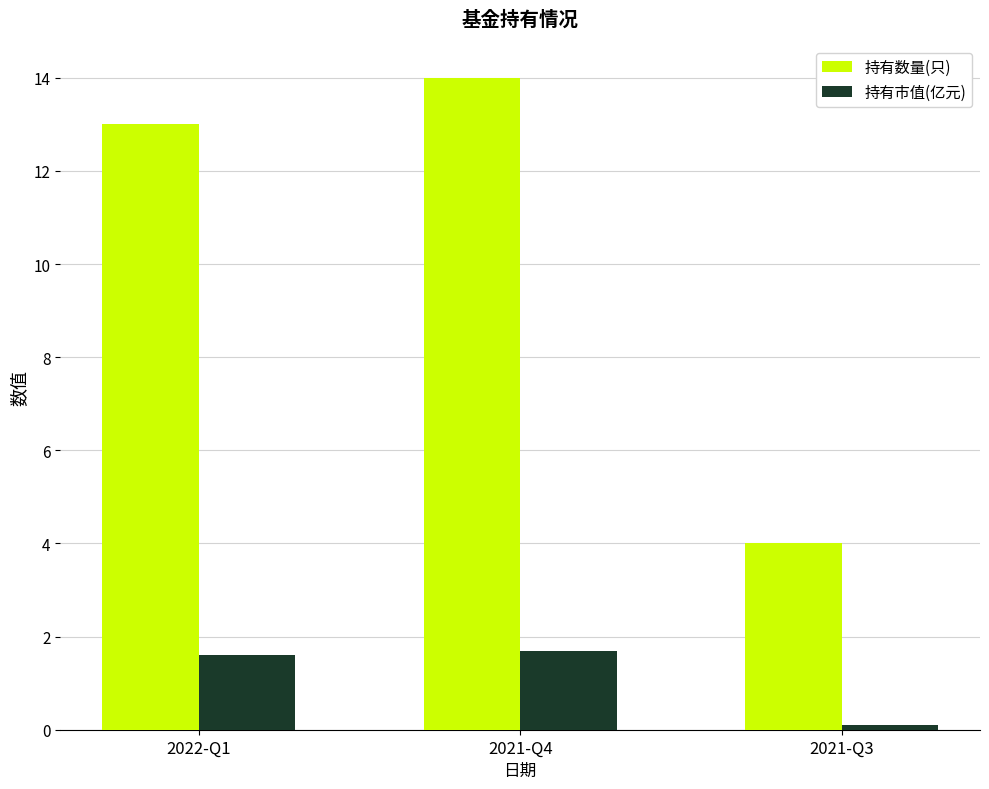

Count the number of data series in this chart.

2